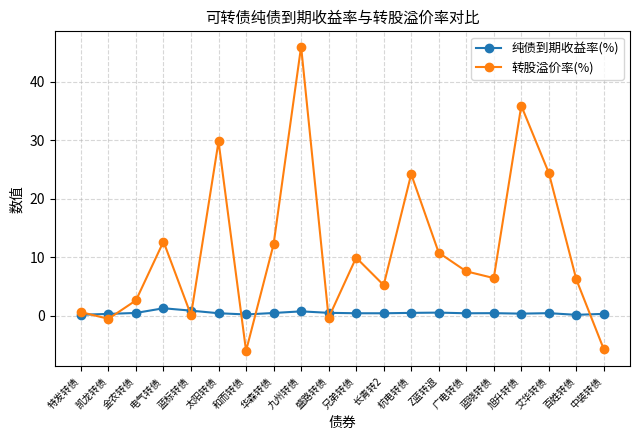

List the series in order of their peak value, highest first.

转股溢价率(%), 纯债到期收益率(%)